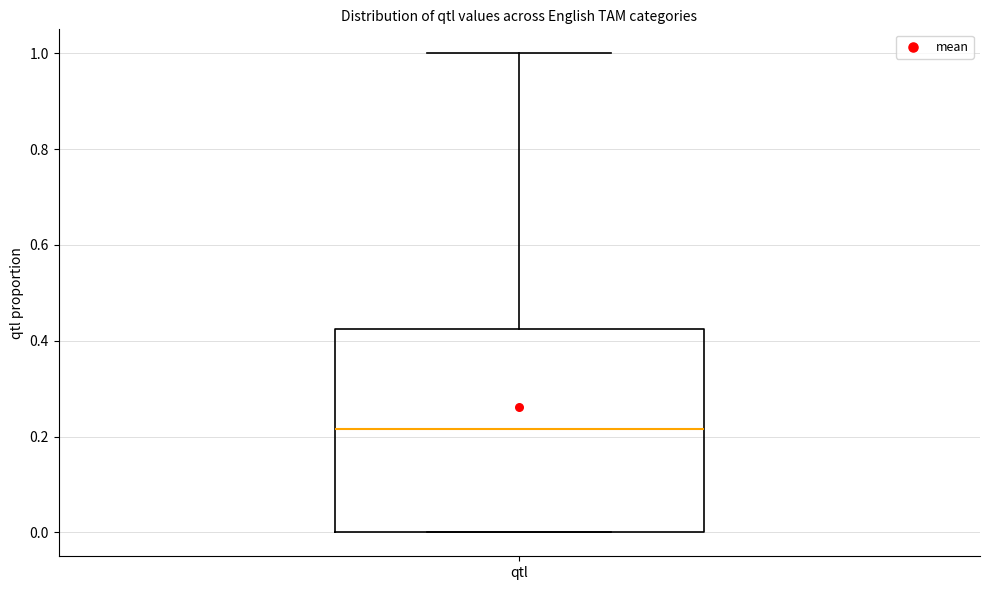

Transcribe this box plot: give where the median line is, the range the box spans, and where the two whiskers end, as read against the y-axis. The values are not printed on the chart, so give them approximately, as read against the axis.

median 0.22, box 0.00 to 0.42, whiskers 0.00 to 1.00